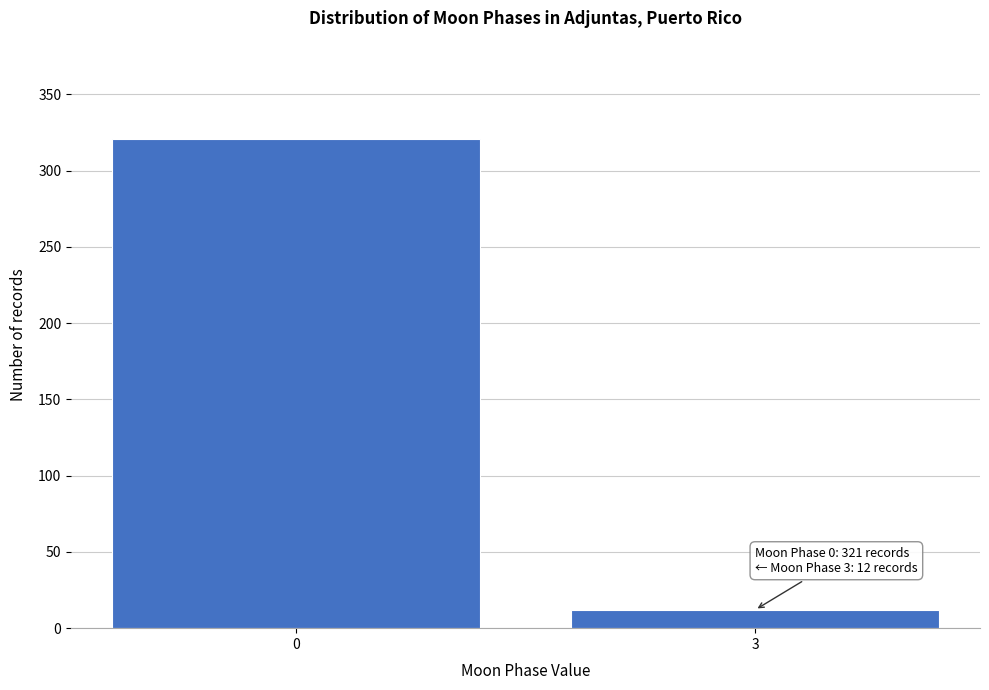

Reading right to left, list all the values displayed in this chart.

3=12	0=321